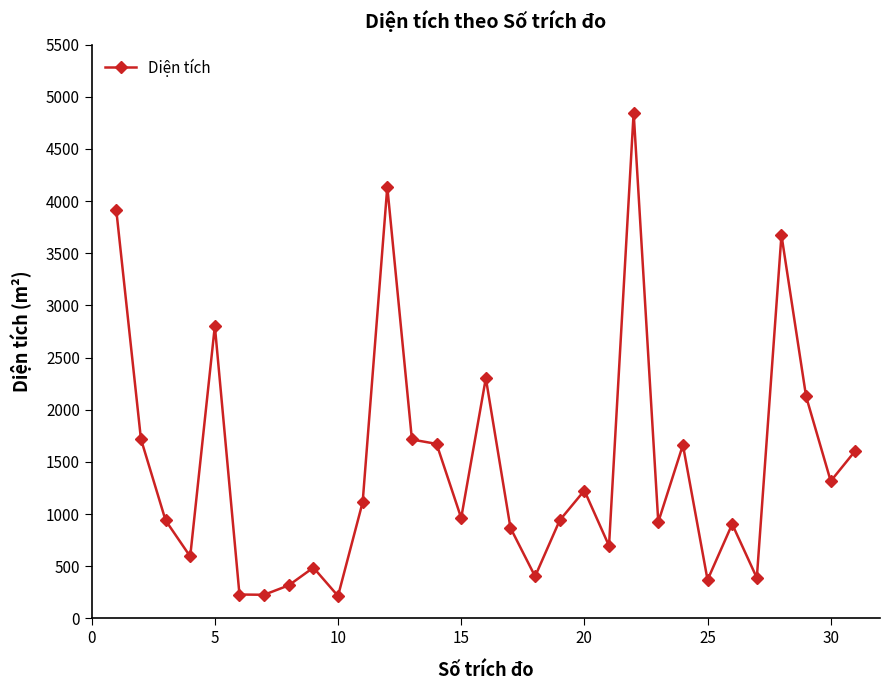

Does the chart display data point markers on the line(s)?

Yes